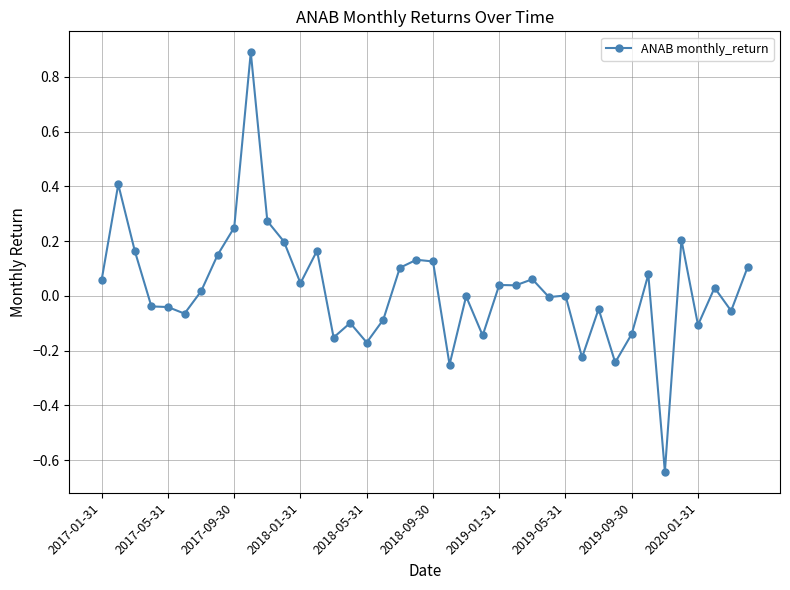

True or false: there are more than 1 points higher than both neighbors.

True